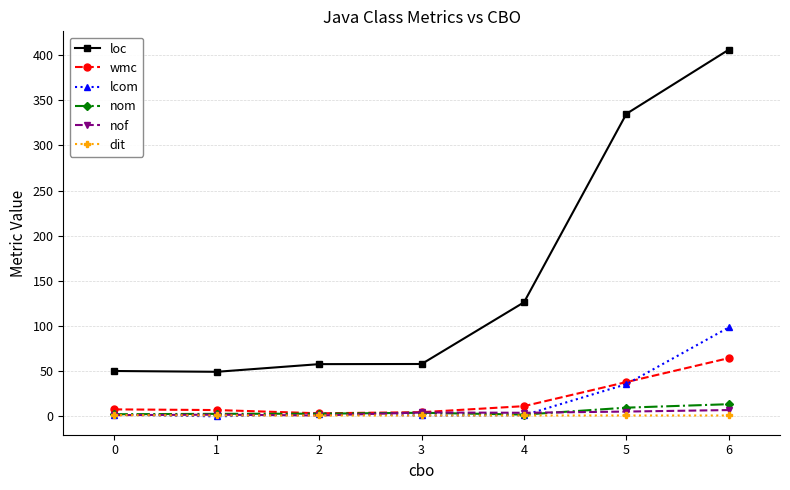

What are all the series names shown in the legend?

loc, wmc, lcom, nom, nof, dit